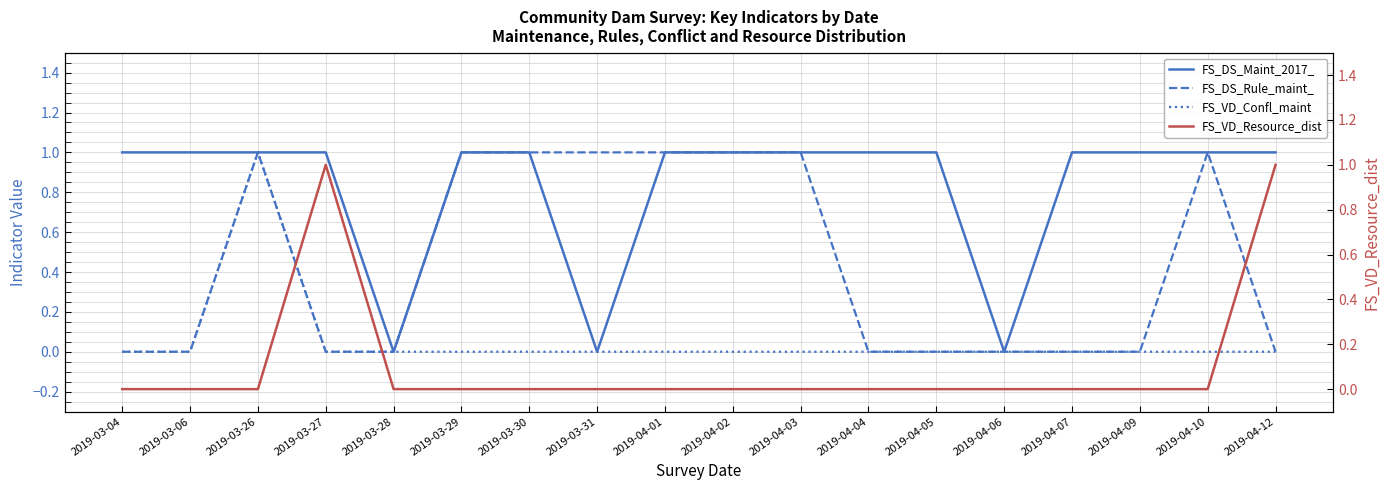

What are all the series names shown in the legend?

FS_DS_Maint_2017_, FS_DS_Rule_maint_, FS_VD_Confl_maint, FS_VD_Resource_dist